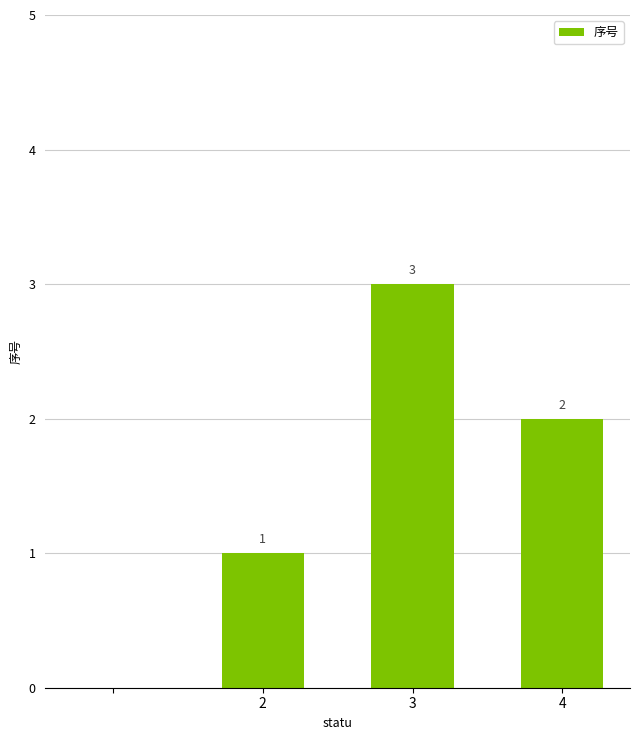

What is the greatest value displayed?

3